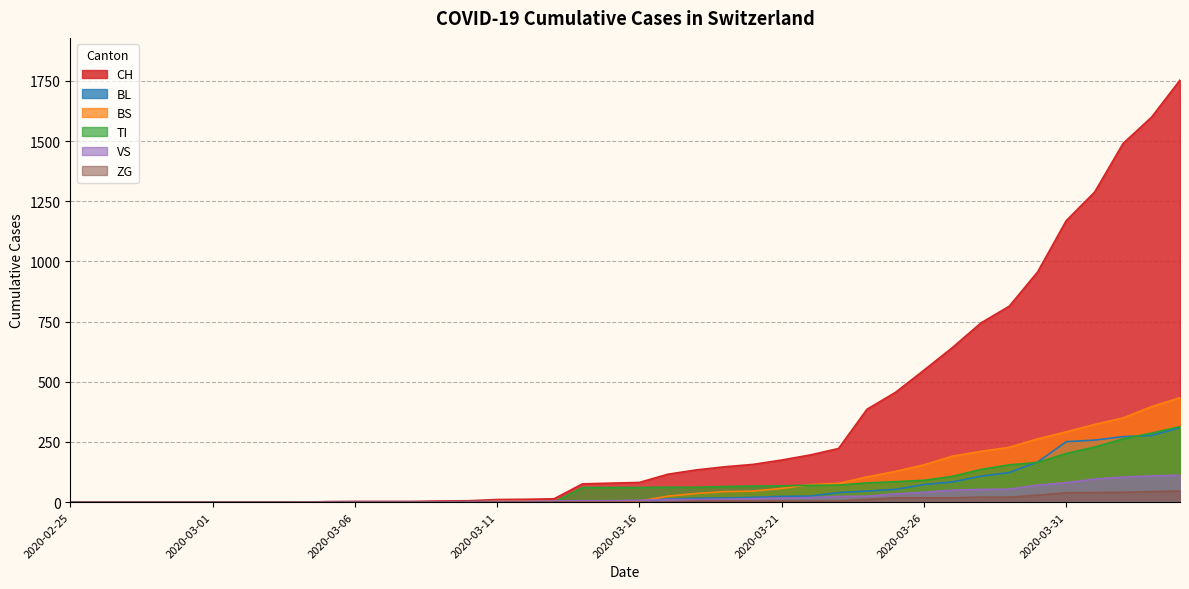

How many intersections are there between BL and BS?

3